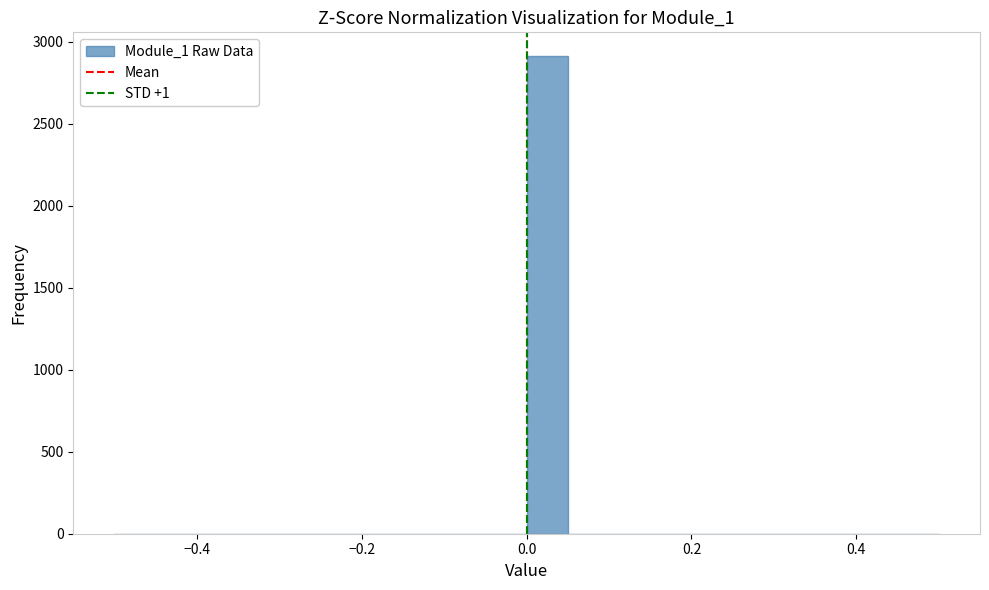

Read against the x-axis, roughly where is the centre of the tallest bar?

0.02